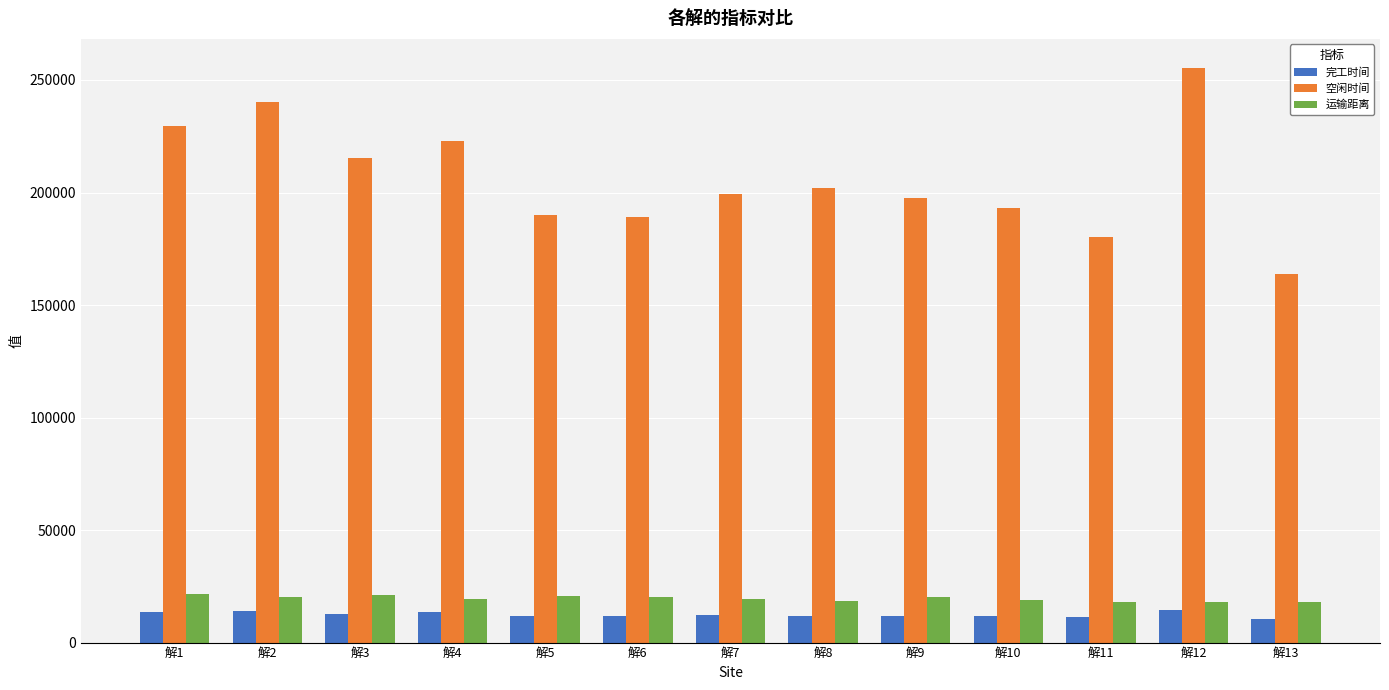

How many bars are there in total?

39